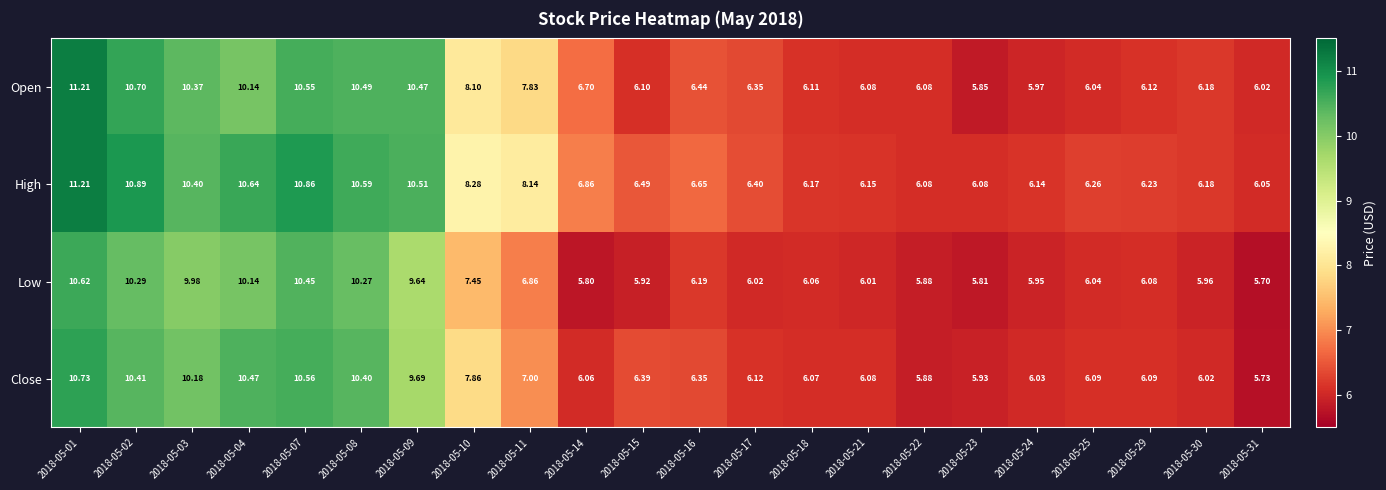

Which category has the lowest value across all series?

2018-05-31